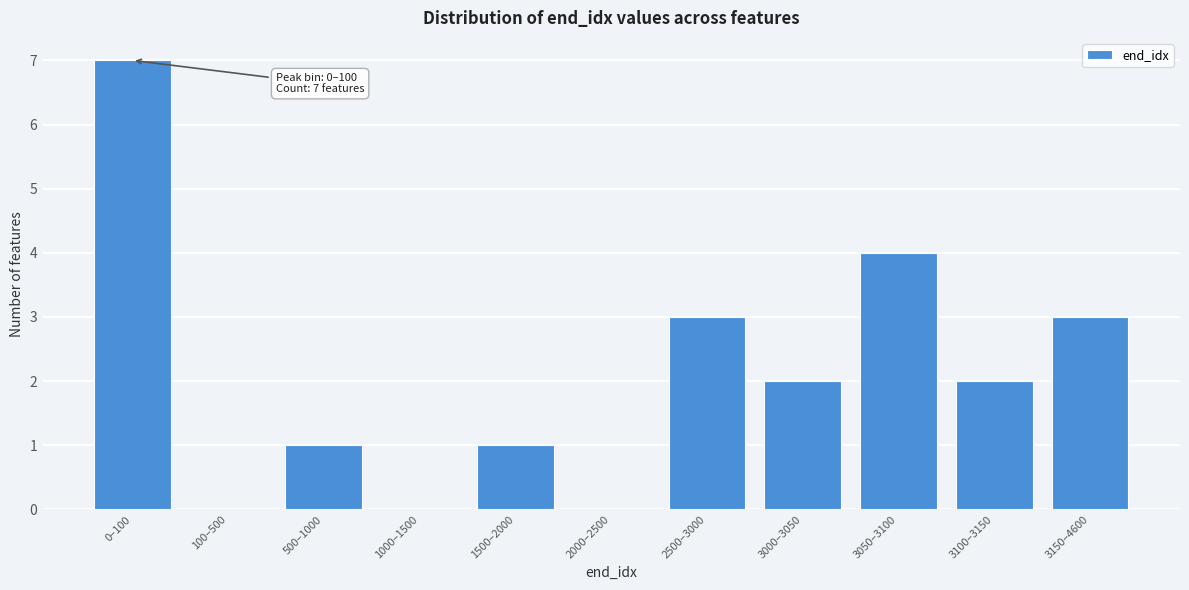

Reading right to left, transcribe all the data shown in this chart.

3150–4600=3	3100–3150=2	3050–3100=4	3000–3050=2	2500–3000=3	2000–2500=0	1500–2000=1	1000–1500=0	500–1000=1	100–500=0	0–100=7